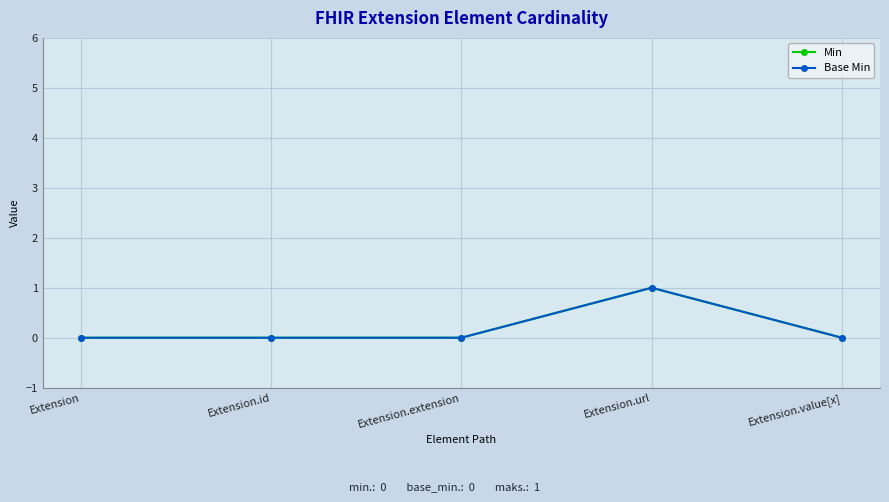

Is this an area chart (filled region under the line)?

No